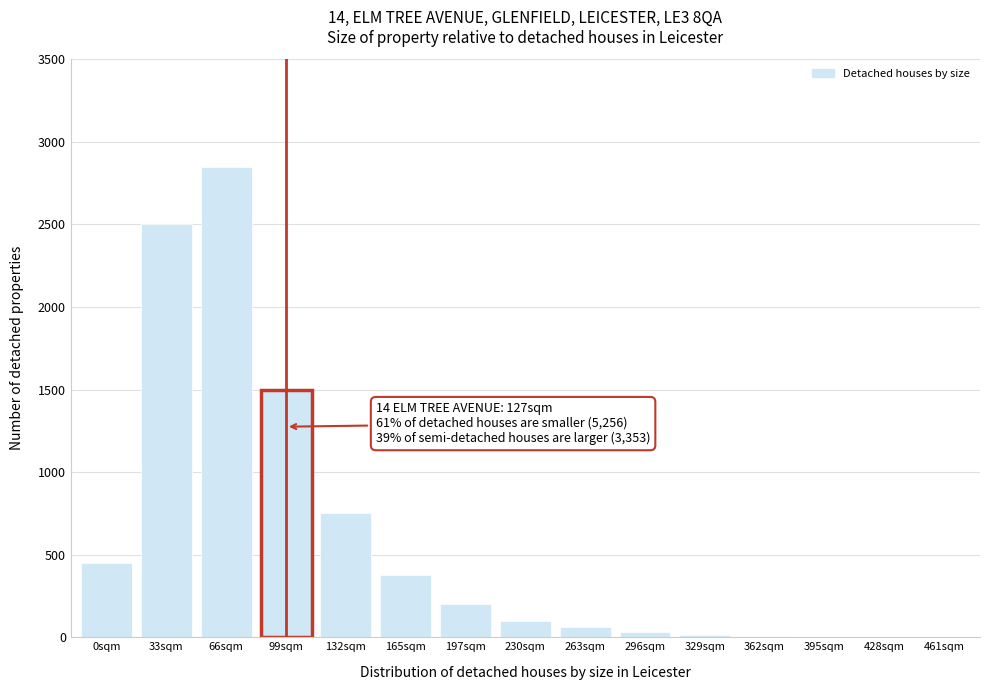

True or false: the data shows 200 at 197sqm.

True